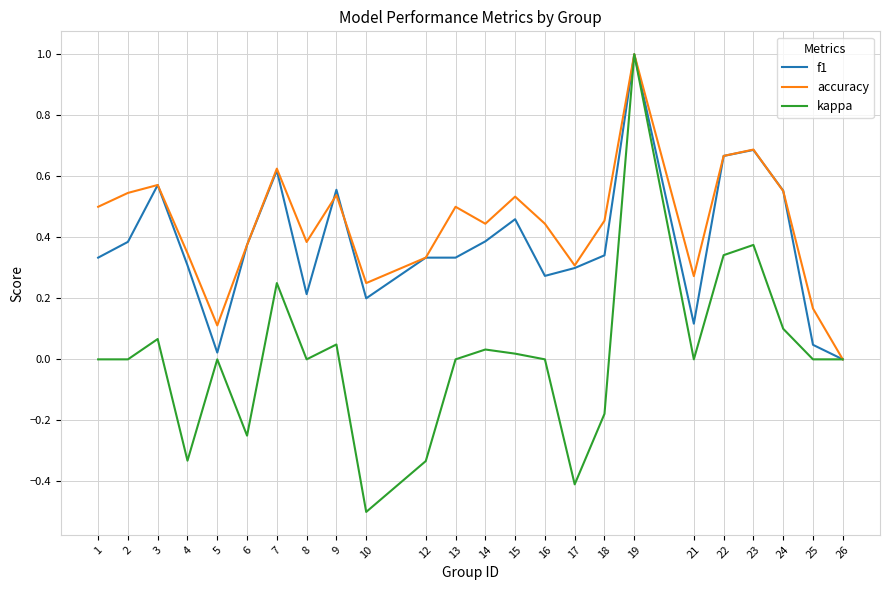

Which label corresponds to the largest value in the chart?

19